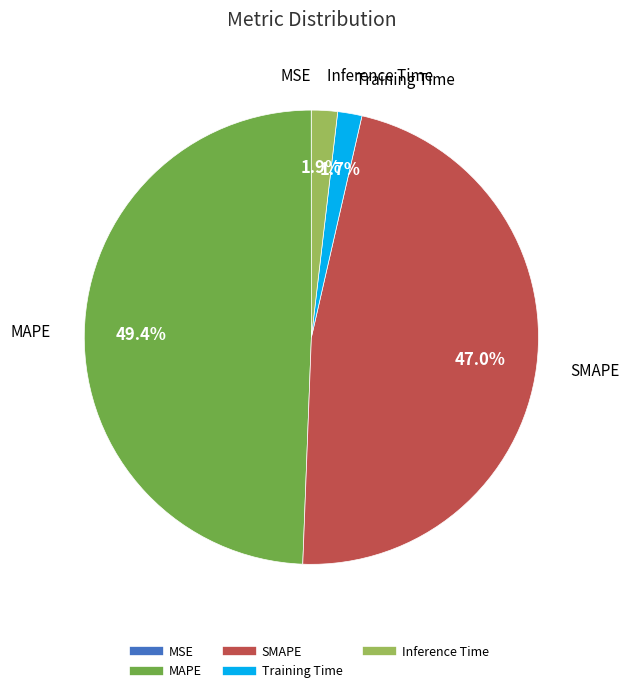

Which category has the biggest portion of the pie?

MAPE